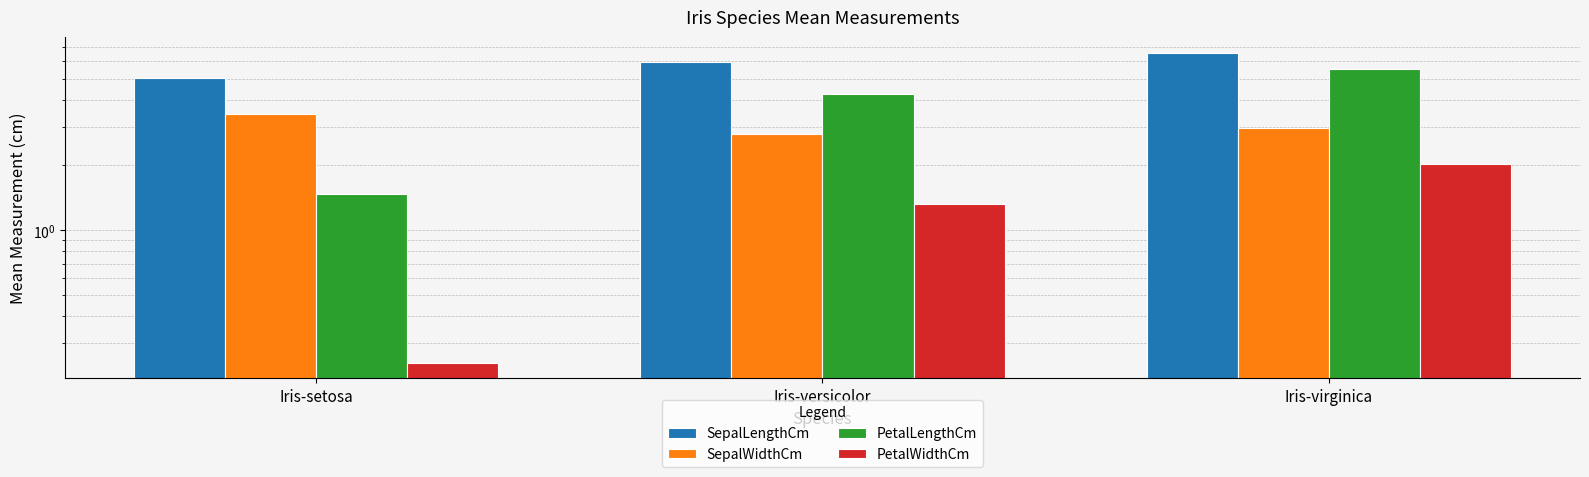

Read the PetalWidthCm value at Iris-virginica.

2.0